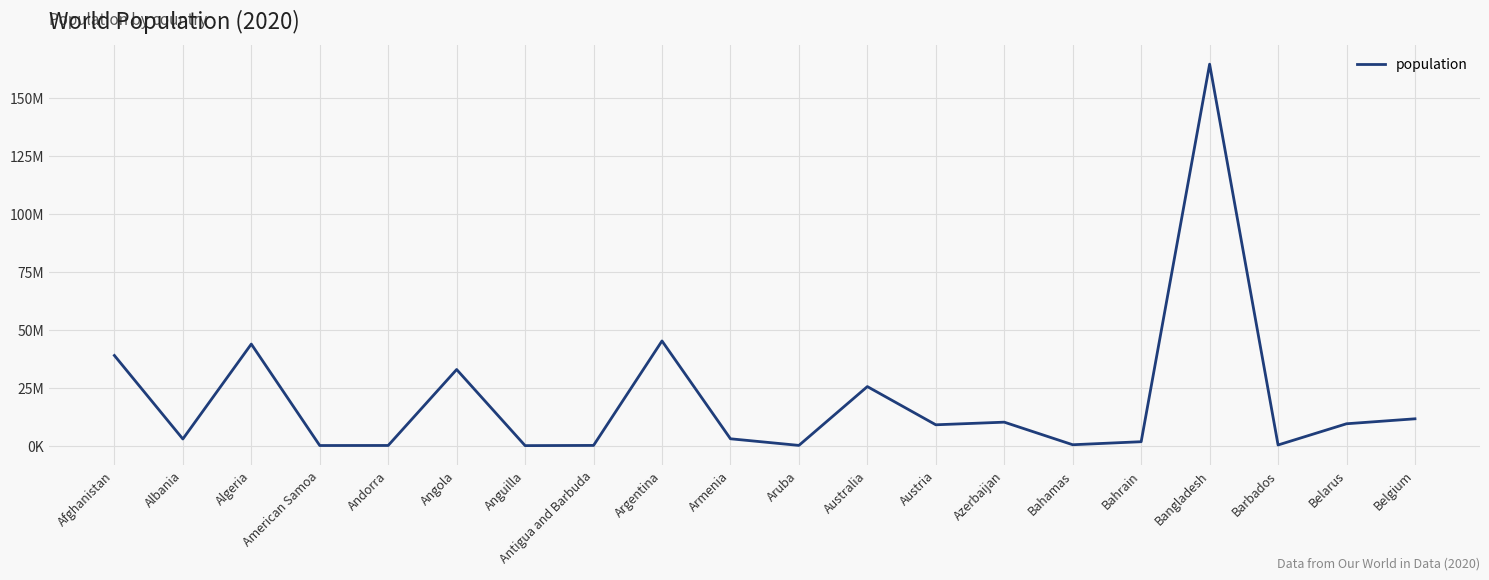

List the labels in order of value, largest first.

Bangladesh, Argentina, Algeria, Afghanistan, Angola, Australia, Belgium, Azerbaijan, Belarus, Austria, Armenia, Albania, Bahrain, Bahamas, Barbados, Aruba, Antigua and Barbuda, Andorra, American Samoa, Anguilla